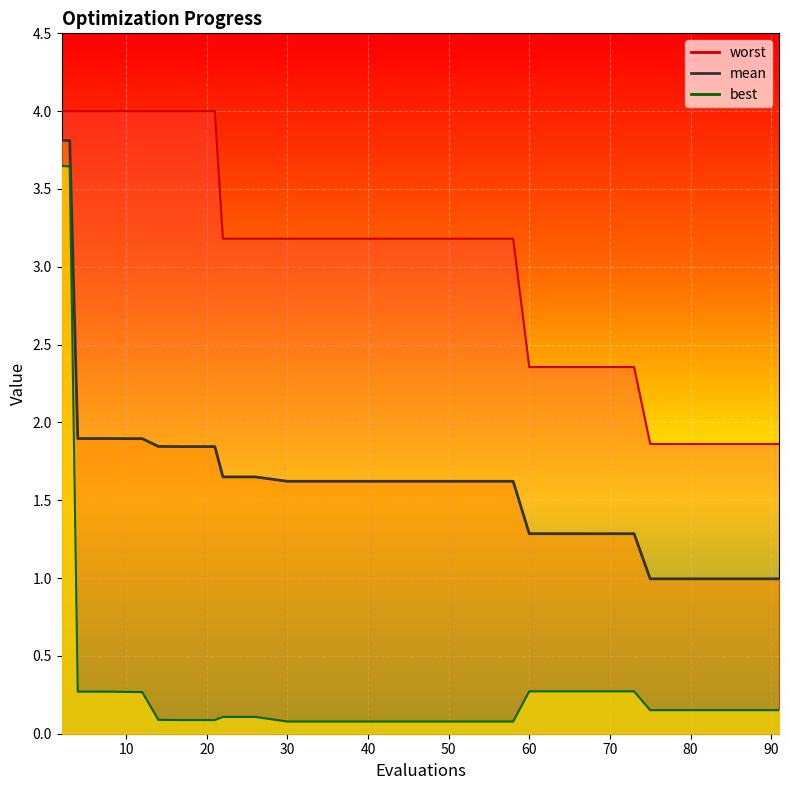

At which label does mean reach its minimum?

91